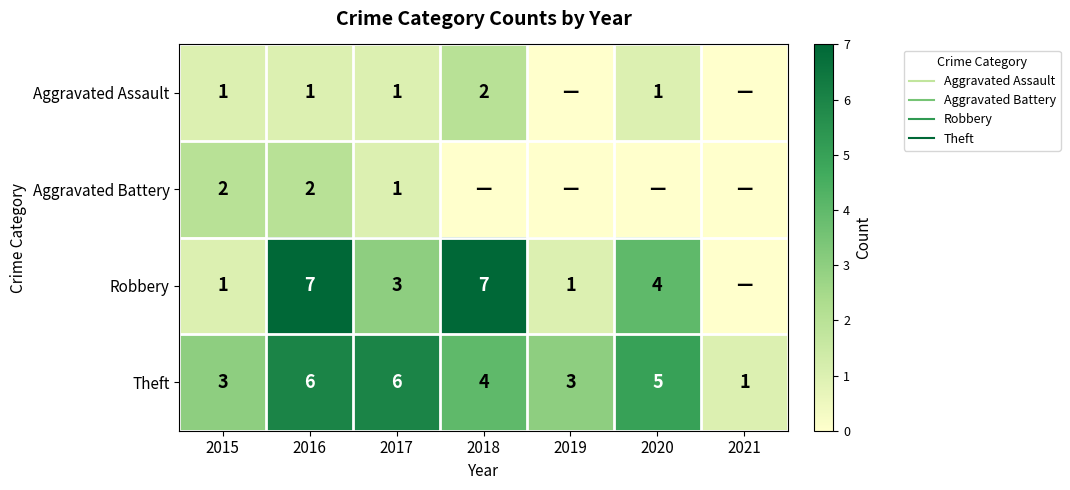

At which label does Aggravated Assault first exceed 1?

2018